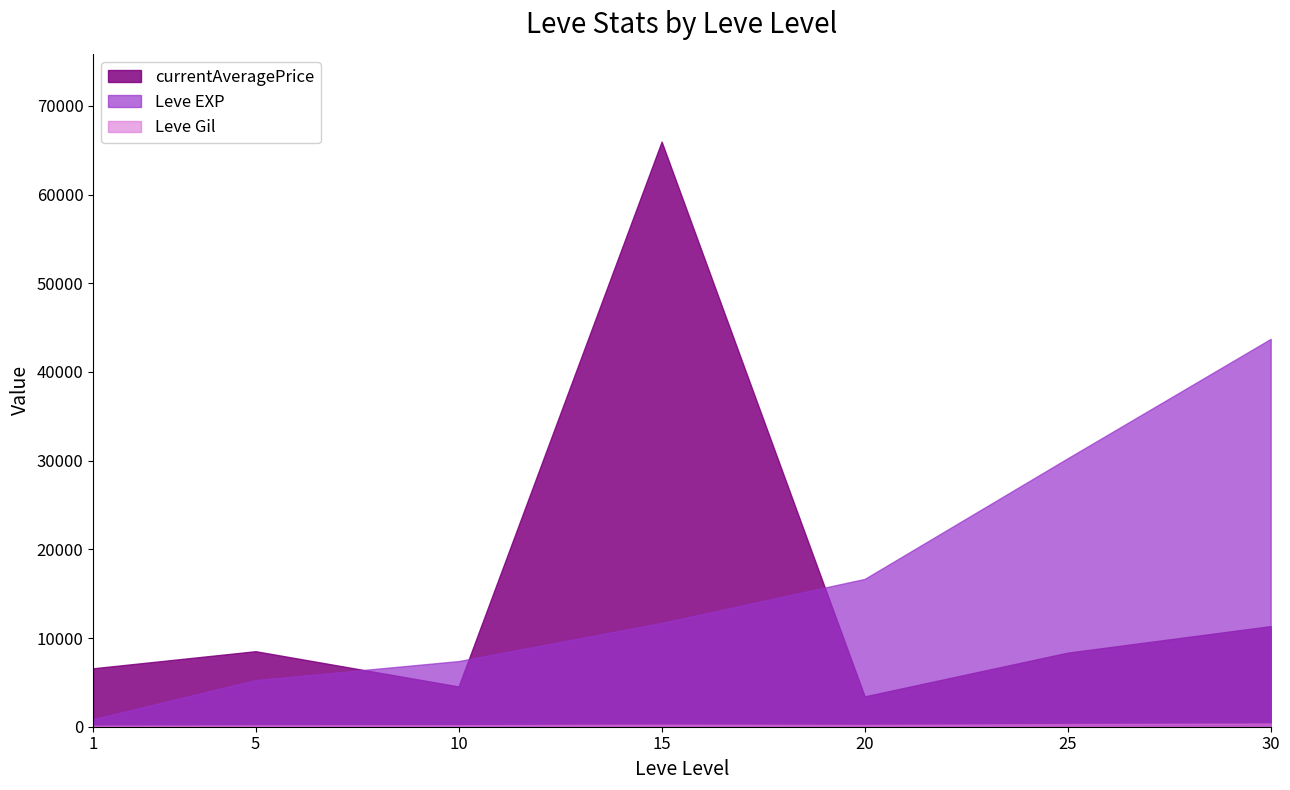

What is the difference between the currentAveragePrice values at 10 and 30?

6804.7